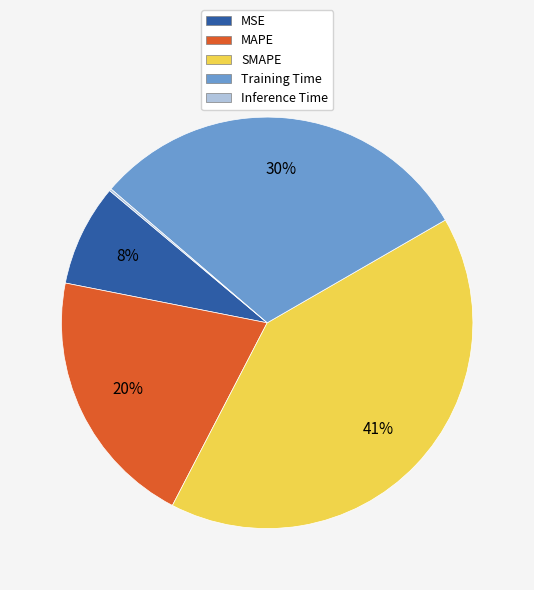

Combined, do MAPE and MSE account for over 50%?

No